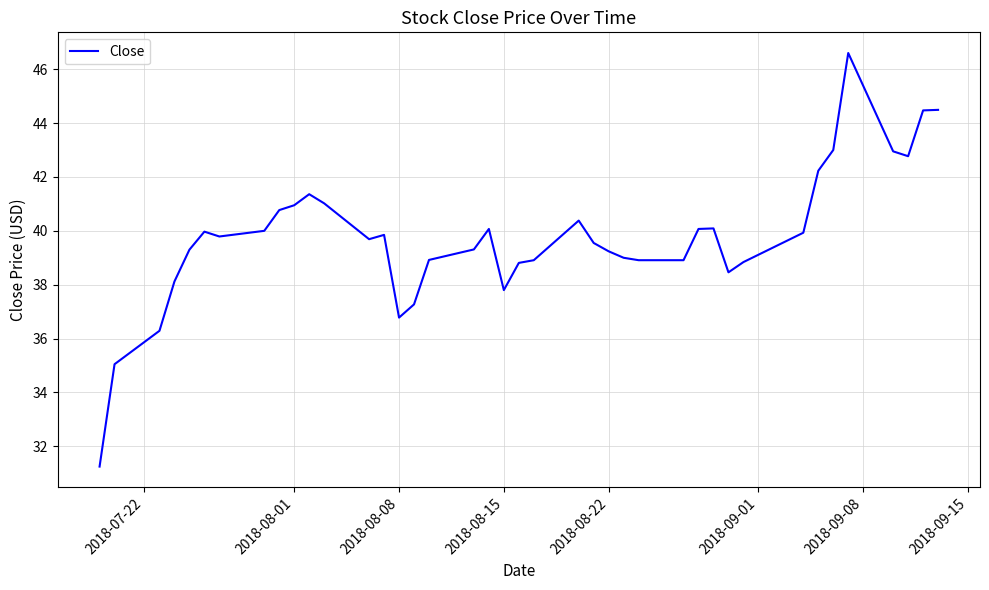

What is the greatest value displayed?

46.6